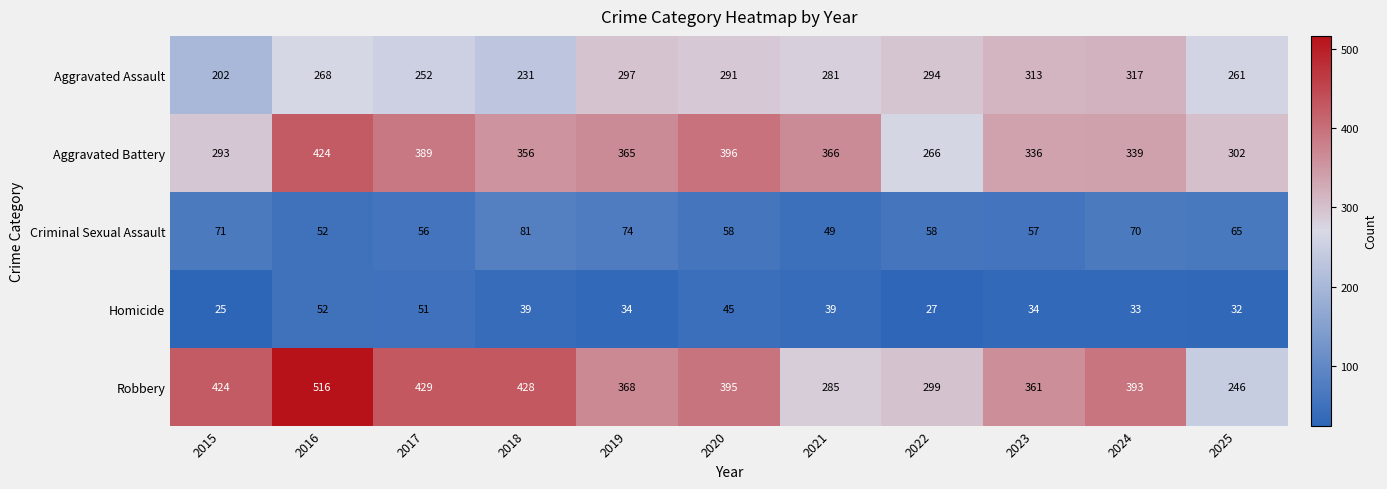

Which category has the highest value in the Aggravated Battery series?

2016